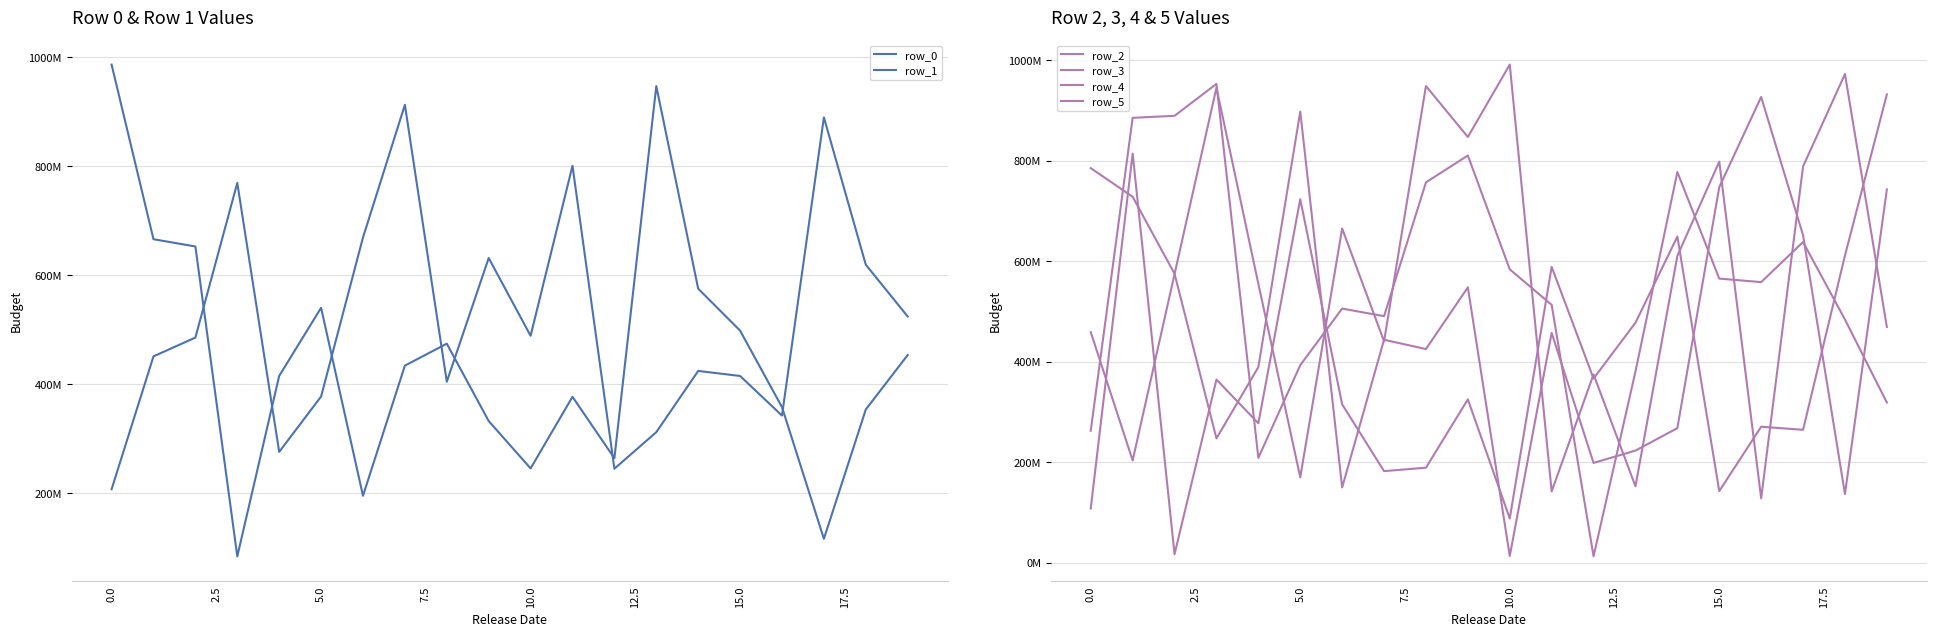

Between 16 and 12.5, which is larger?

16